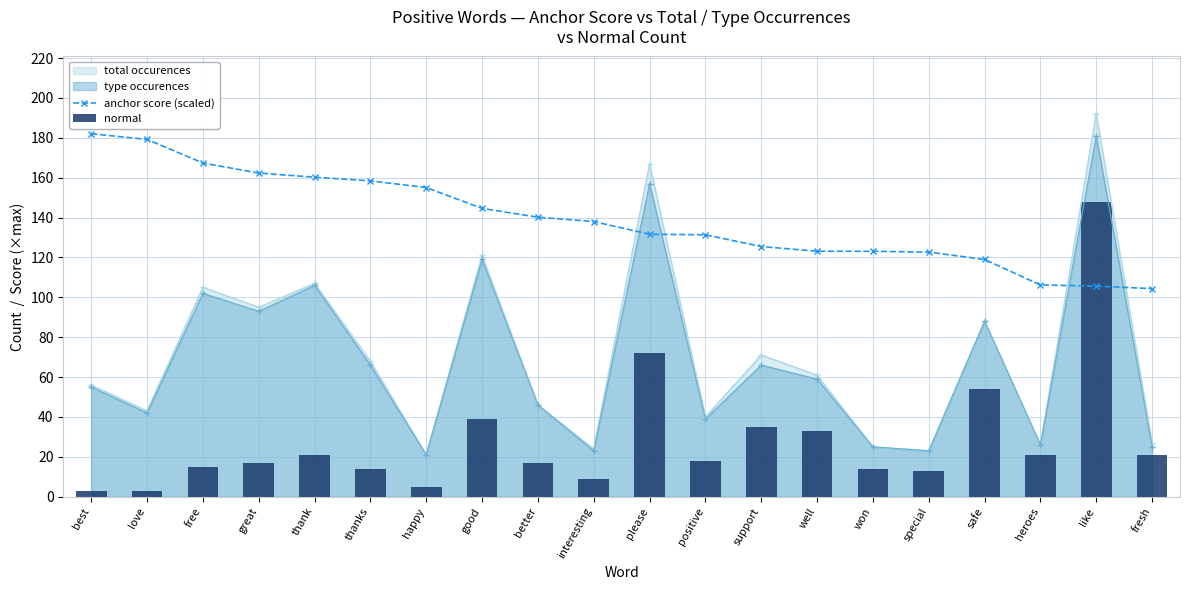

What position from the left is please?

11